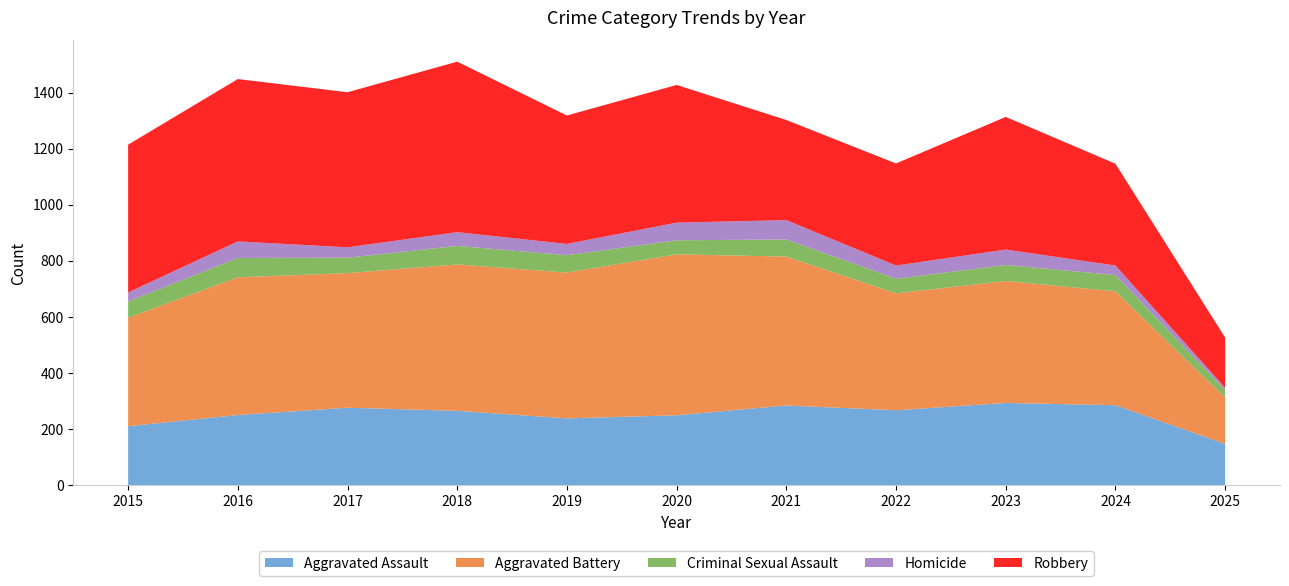

Reading right to left, extract all data points from this chart.

Aggravated Assault: 147	285	293	267	284	249	238	265	276	250	210
Aggravated Battery: 165	406	435	417	531	574	520	522	480	491	387
Criminal Sexual Assault: 27	58	57	52	61	50	62	66	55	69	58
Homicide: 8	34	55	47	69	63	40	49	37	59	32
Robbery: 179	363	473	364	357	491	458	608	553	579	527